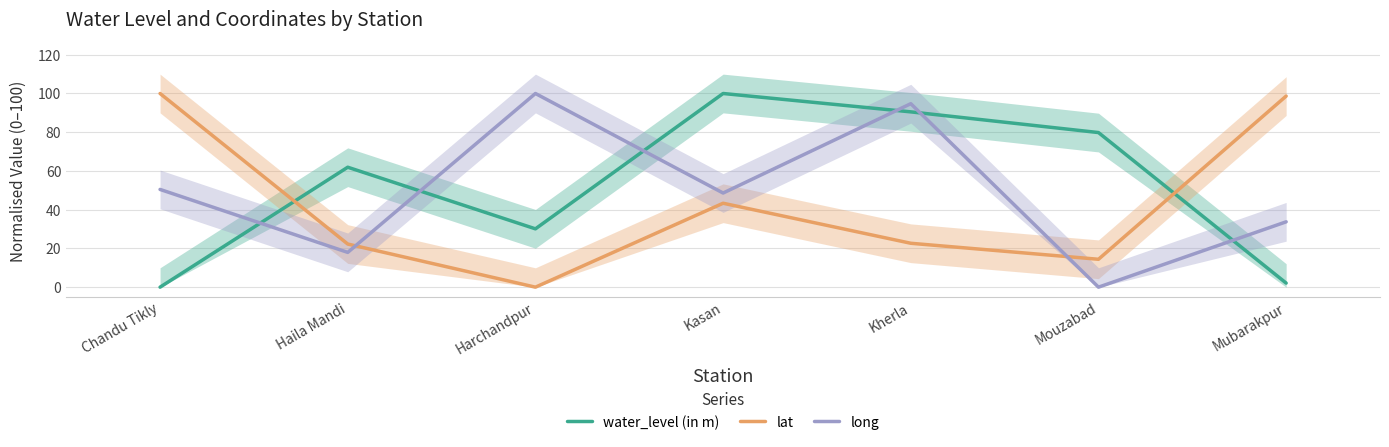

Is the value of lat at Kasan greater than the value of long at Harchandpur?

No